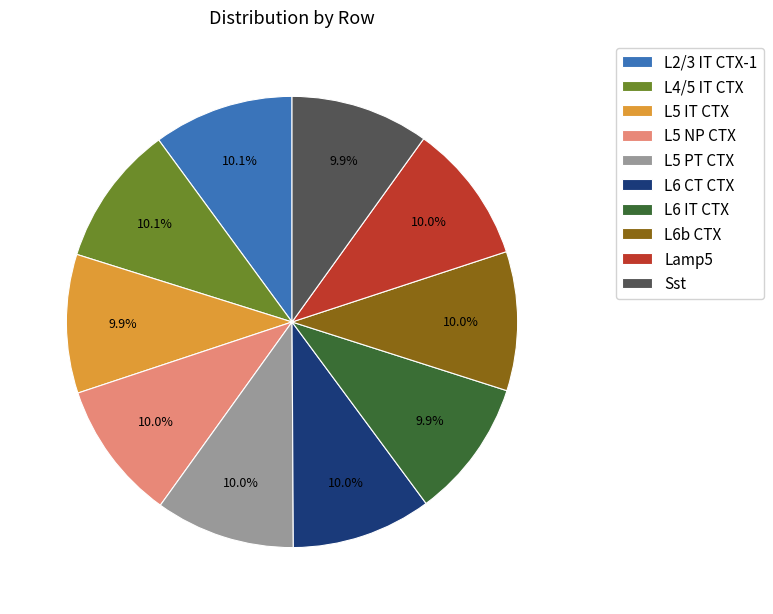

What percentage do L6b CTX and L5 PT CTX together represent?

20.0%